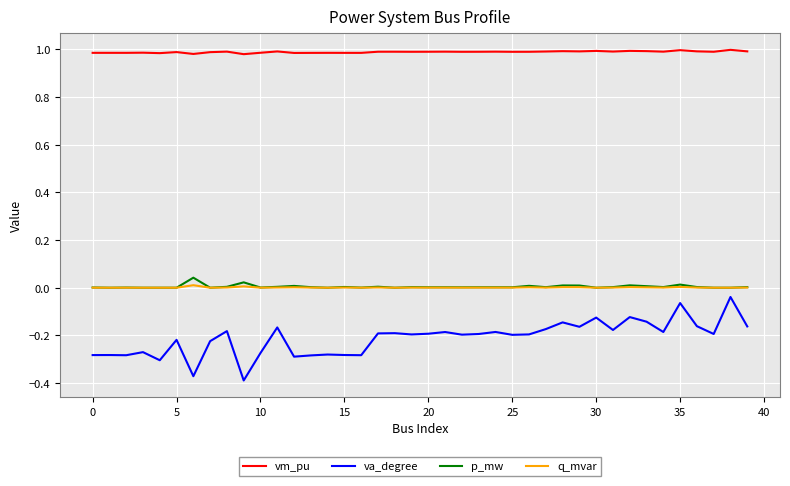

Which series has the largest range (max minus min)?

va_degree